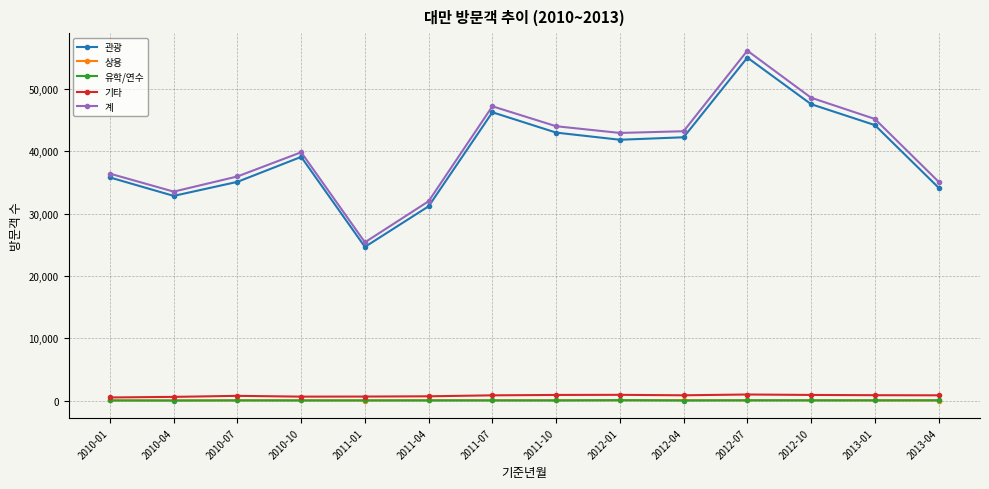

What is the approximate value of 유학/연수 at 2011-04?

35